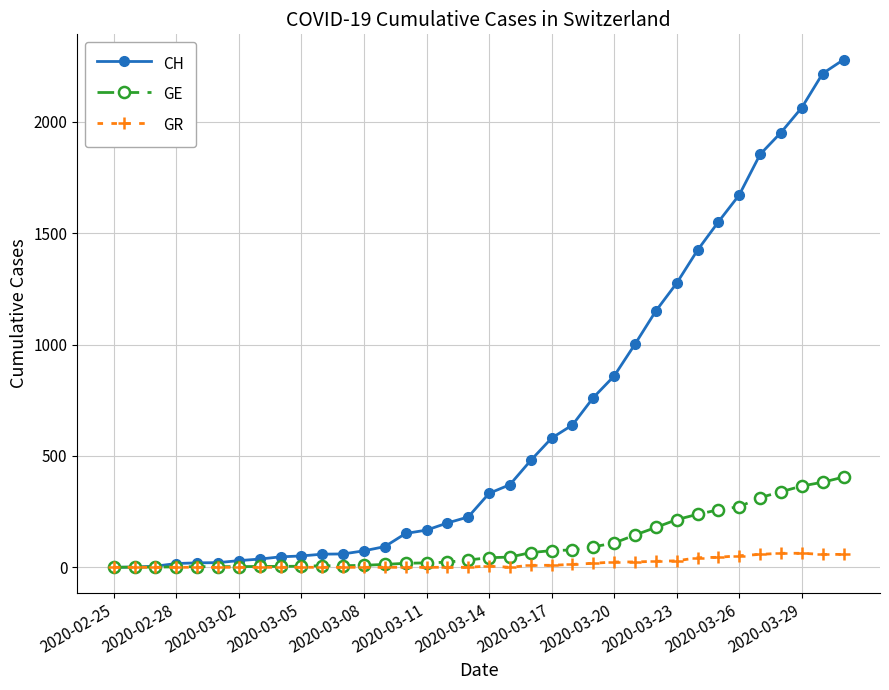

Which series has the largest range (max minus min)?

CH